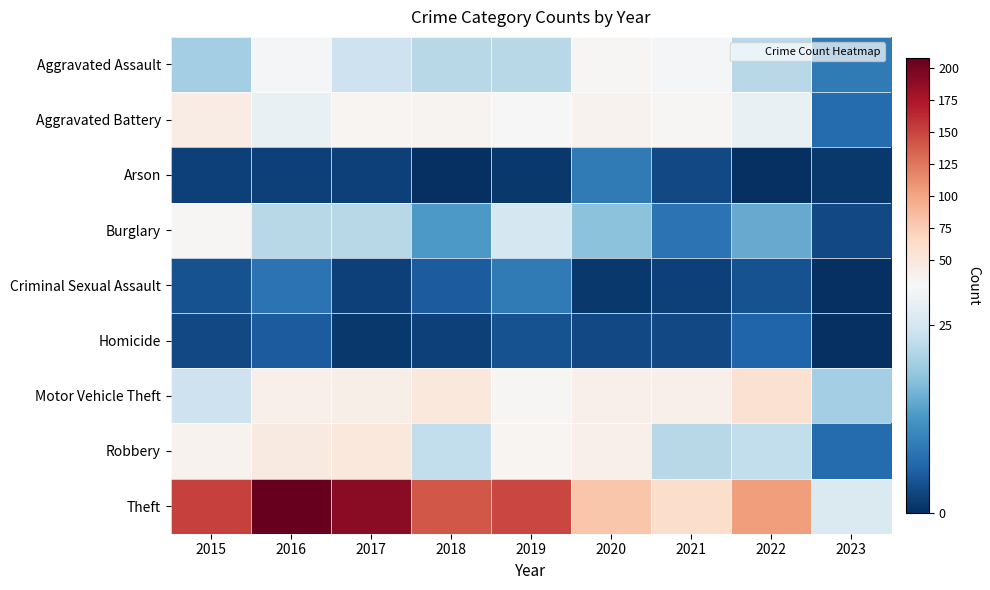

Which series changed the most between 2020 and 2022?

Theft